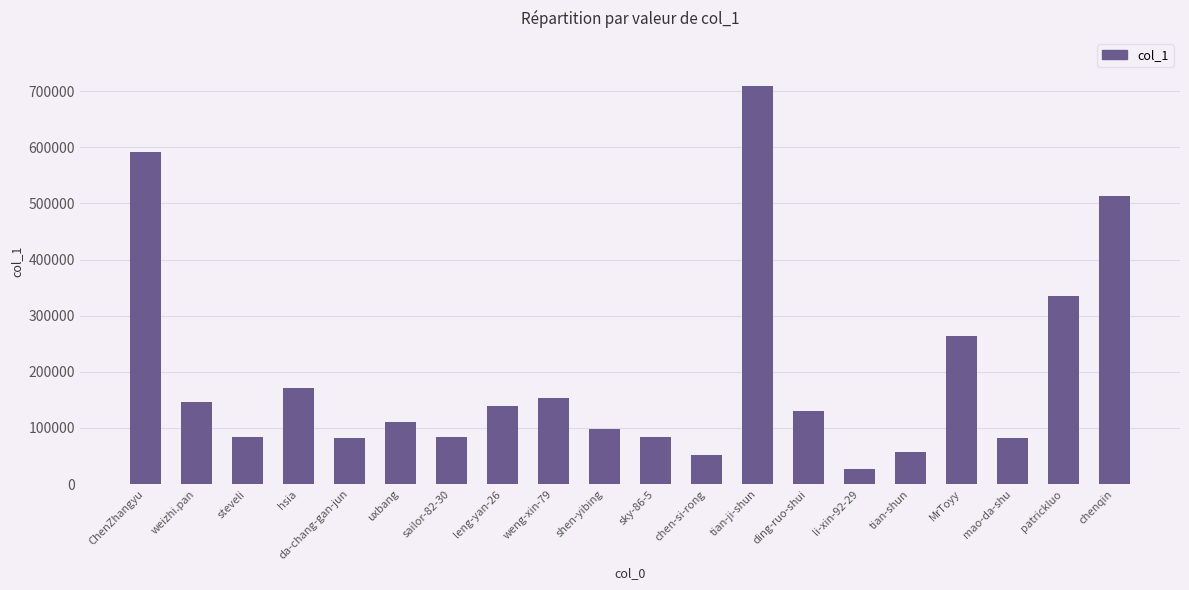

What is the sum of the values at da-chang-gan-jun and steveli?

164408